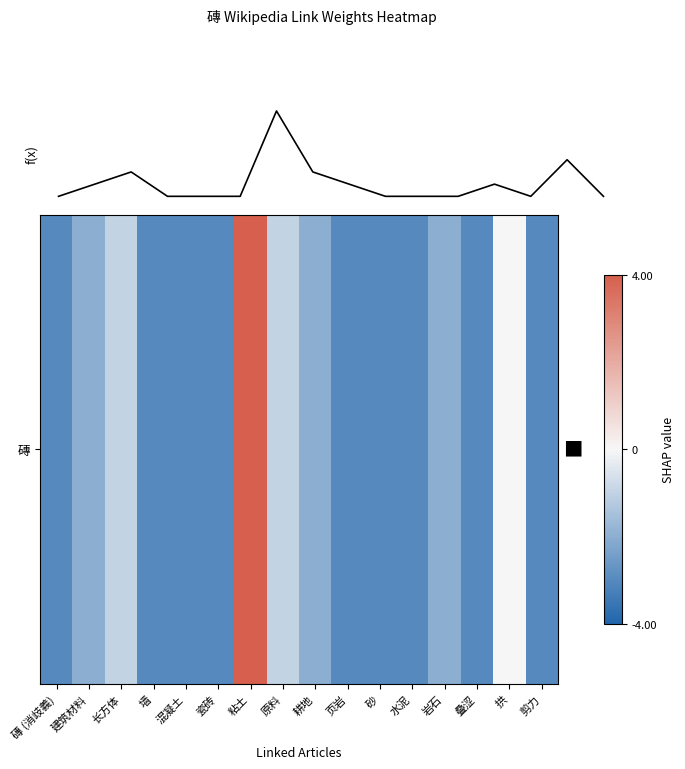

What is the minimum value shown in the chart?

-3